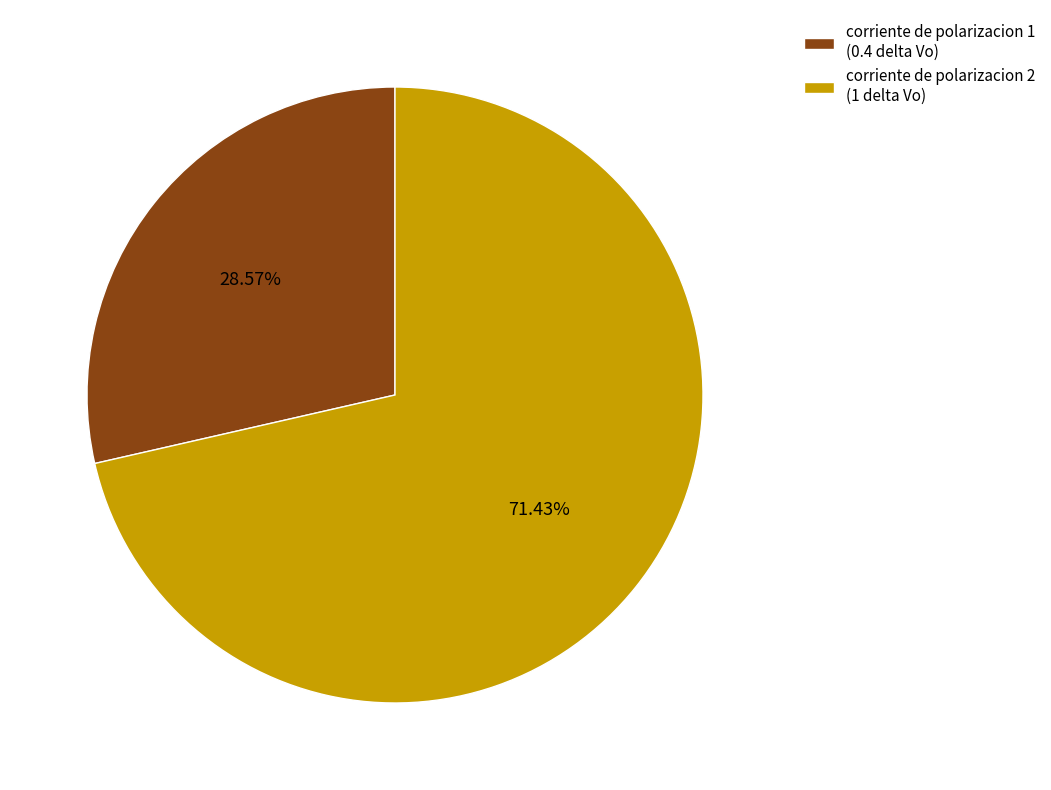

What is the majority slice?

corriente de polarizacion 2